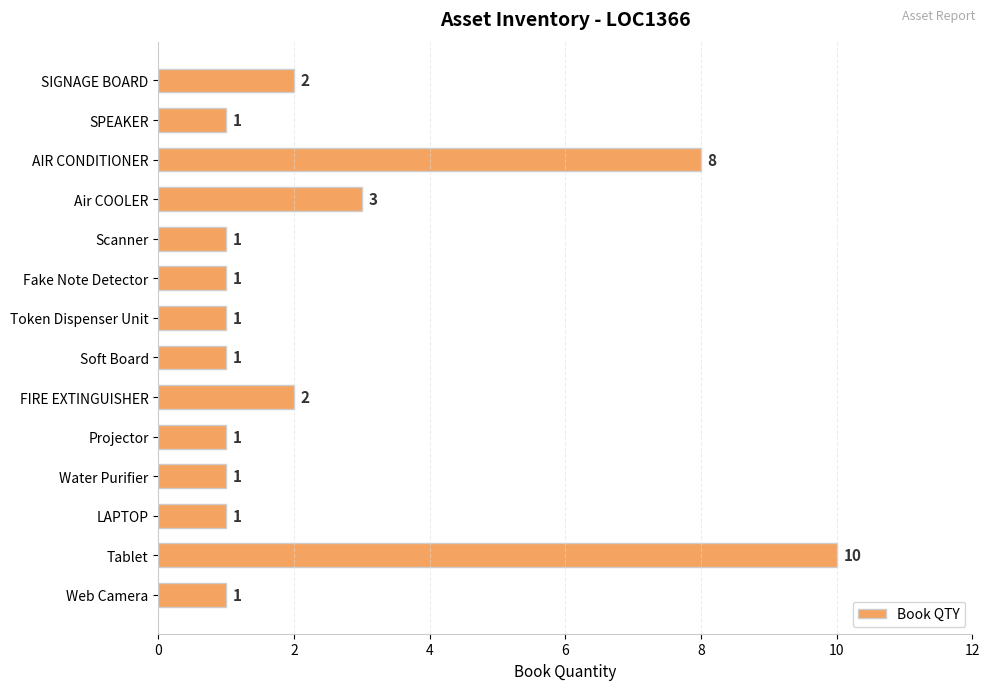

What is the value of the 7th bar from the top?

1